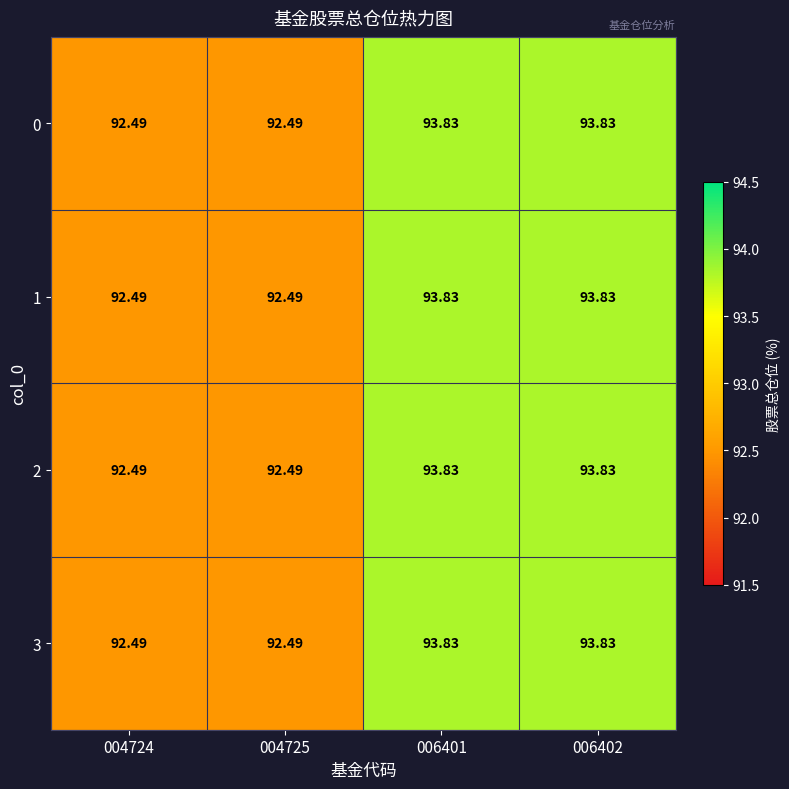

Is the value of 2 at 004724 greater than the value of 3 at 006401?

No